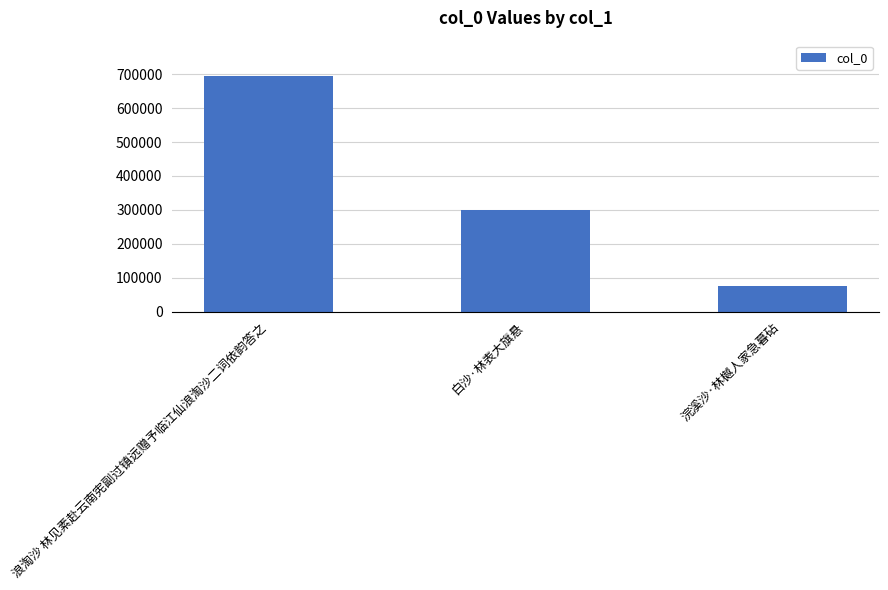

List the labels in order of value, smallest first.

浣溪沙·林樾人家急暮砧, 白沙·林表大旗悬, 浪淘沙 林见素赴云南宪副过镇远赠予临江仙浪淘沙二词依韵答之